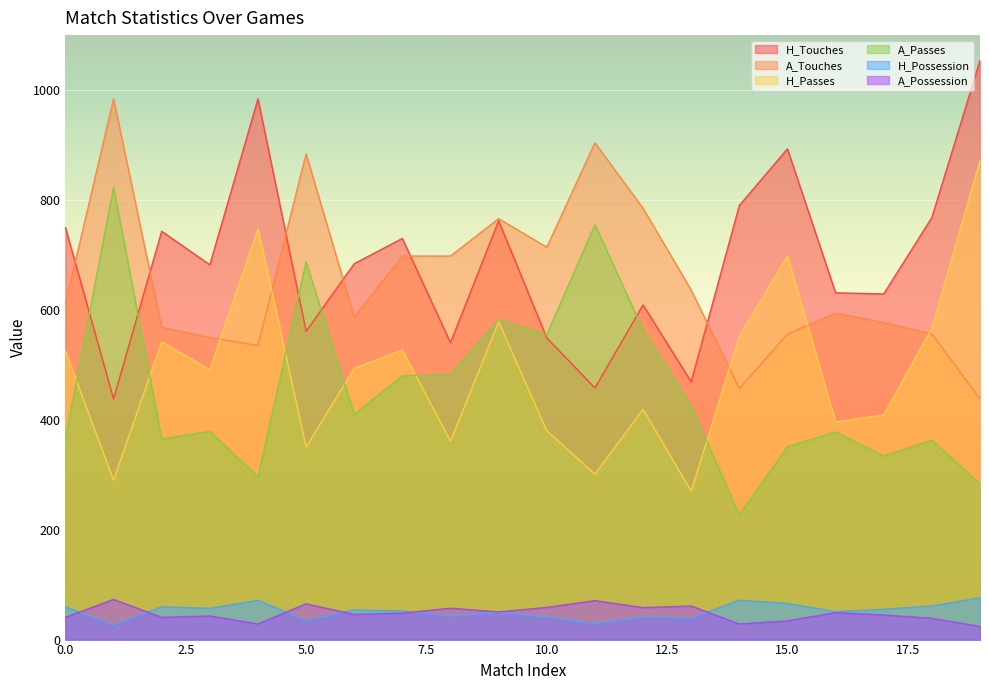

How many distinct data groups are displayed?

6